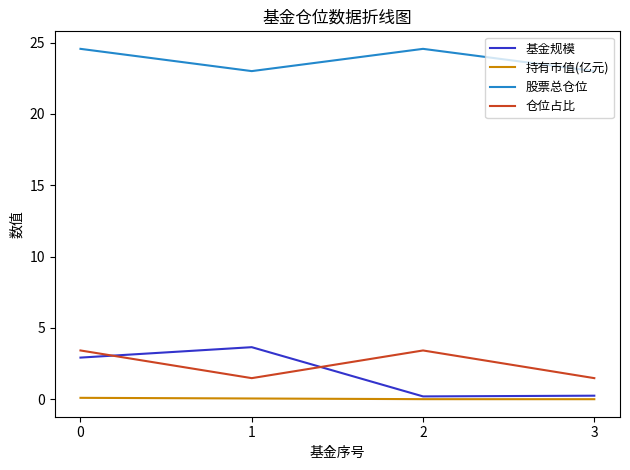

Count the number of categories in the chart.

4